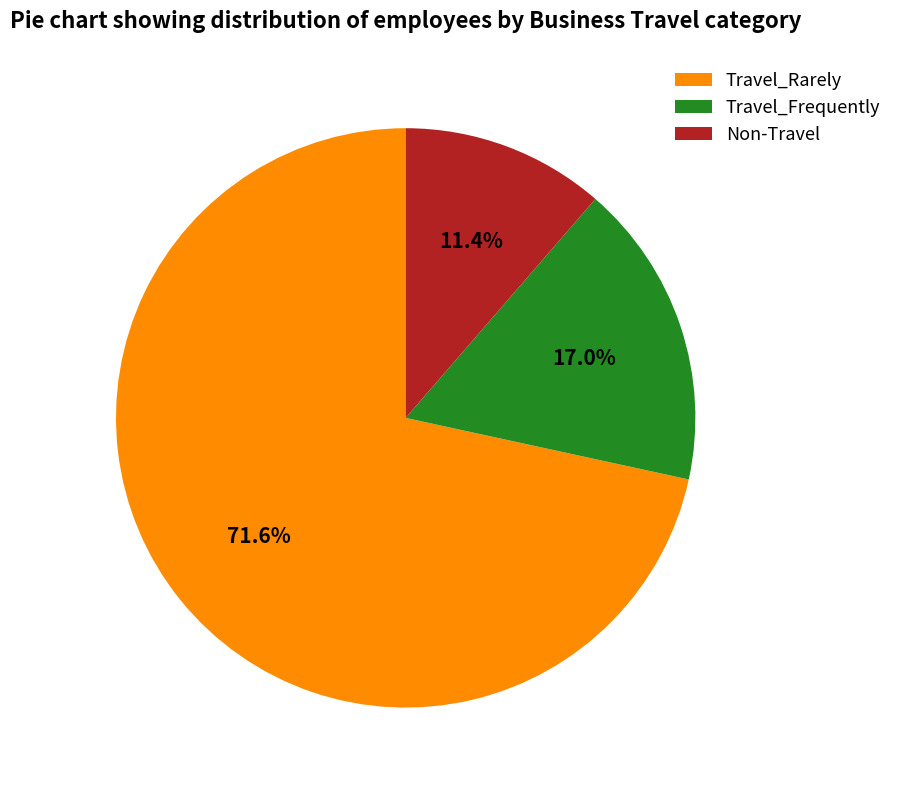

Is there any slice that represents more than half of the pie?

Yes